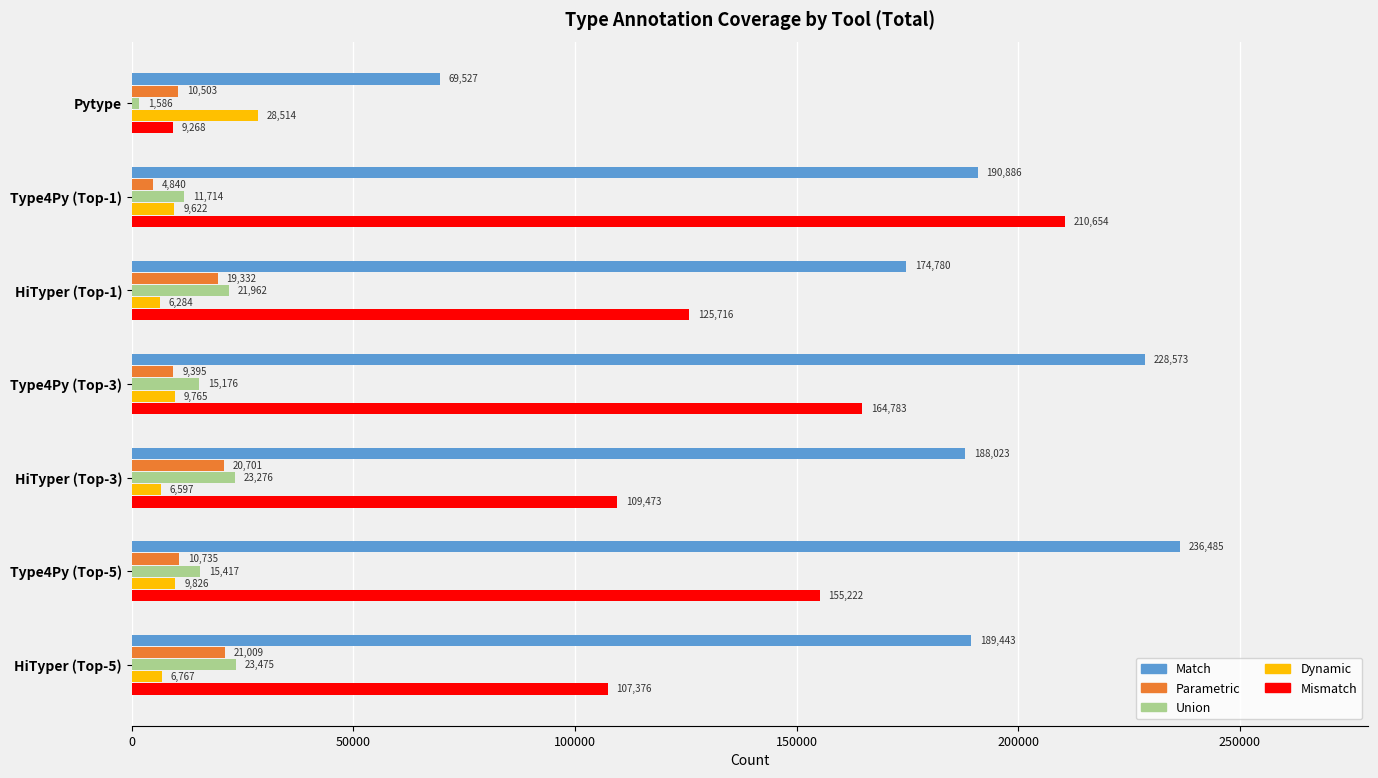

At which category is the sum across all series the highest?

Type4Py (Top-1)